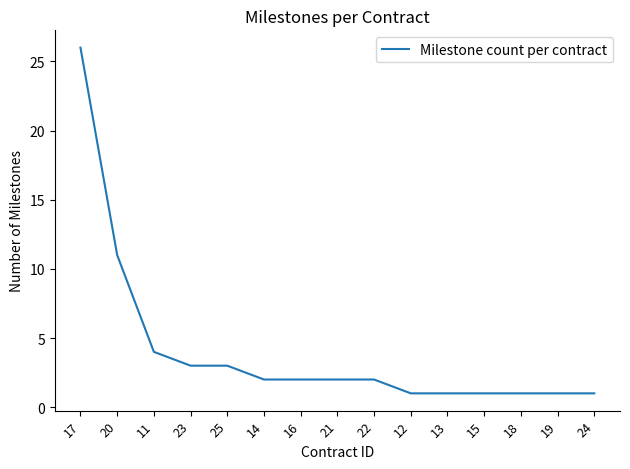

Reading left to right, list all the values displayed in this chart.

26	11	4	3	3	2	2	2	2	1	1	1	1	1	1